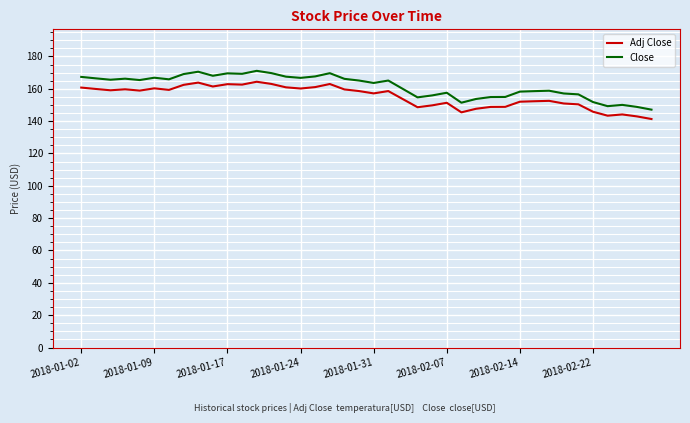

Which series has the widest spread of values?

Close